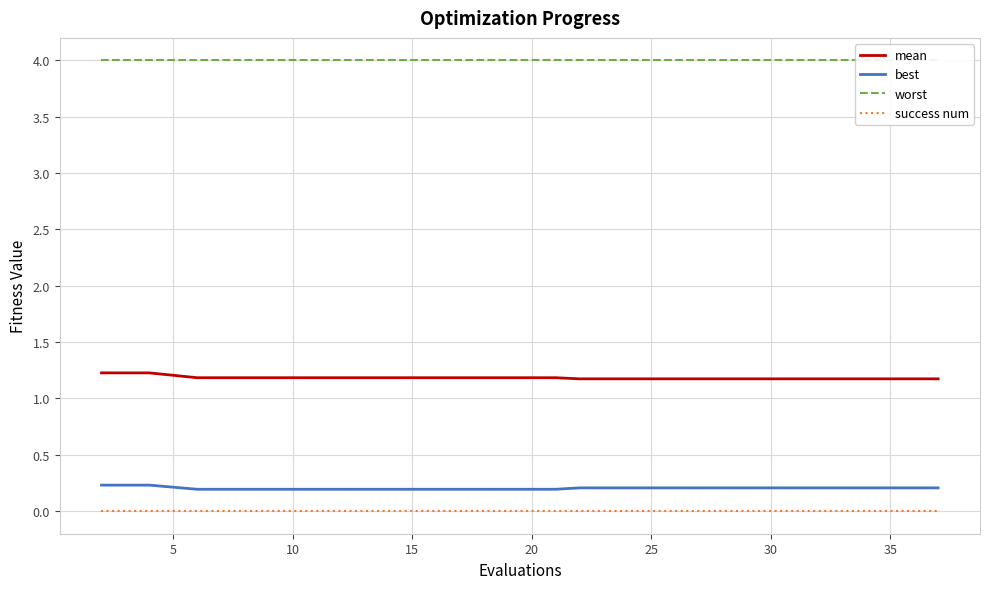

The value of best at 30 is 0.2. True or false?

True